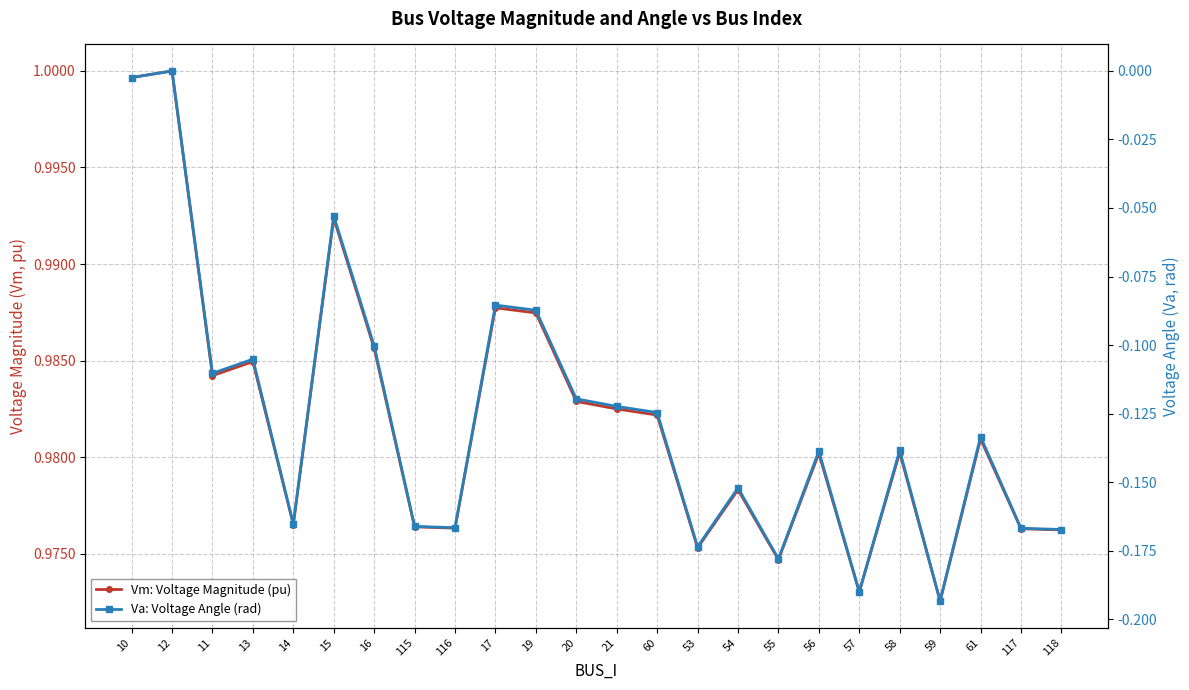

What is the average value of the Va: Voltage Angle (rad) series?

-0.1